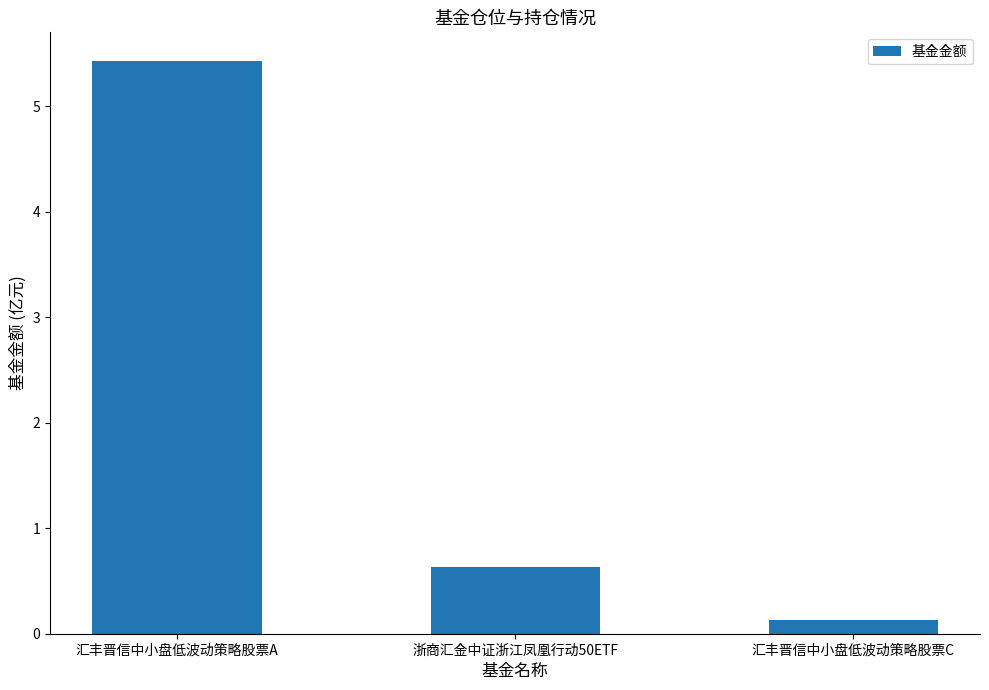

Rank the categories by value from highest to lowest.

汇丰晋信中小盘低波动策略股票A, 浙商汇金中证浙江凤凰行动50ETF, 汇丰晋信中小盘低波动策略股票C